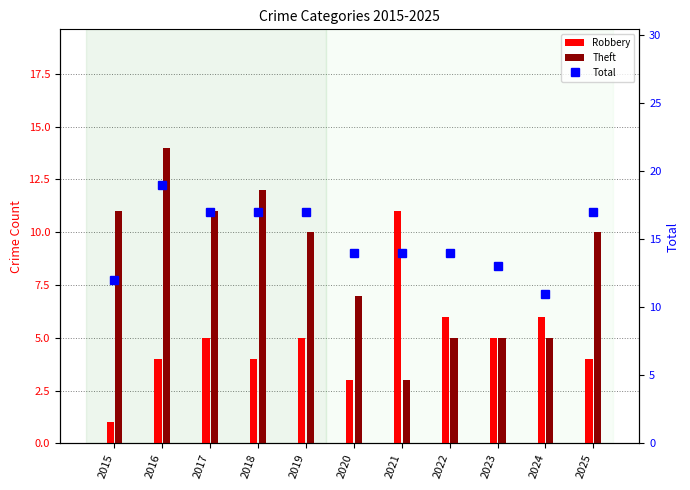

Which series has the largest range (max minus min)?

Theft